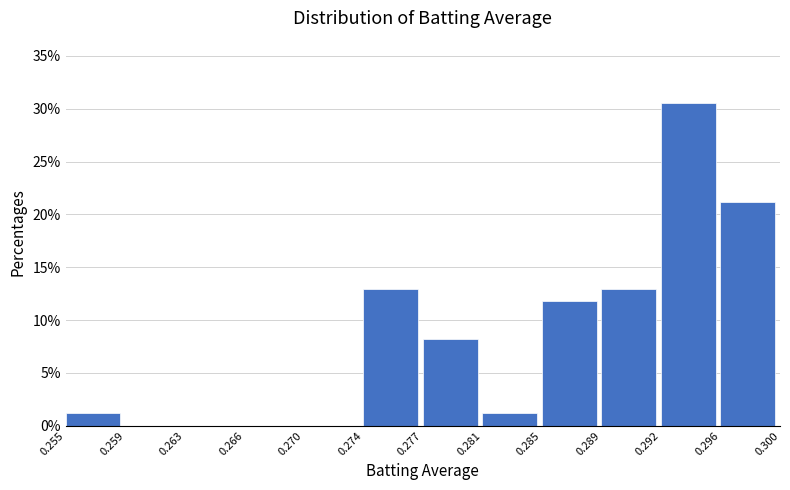

Reading right to left, transcribe all the data shown in this chart.

0.296=21.2	0.292=30.6	0.289=12.9	0.285=11.8	0.281=1.2	0.277=8.2	0.274=12.9	0.270=0.0	0.266=0.0	0.263=0.0	0.259=0.0	0.255=1.2